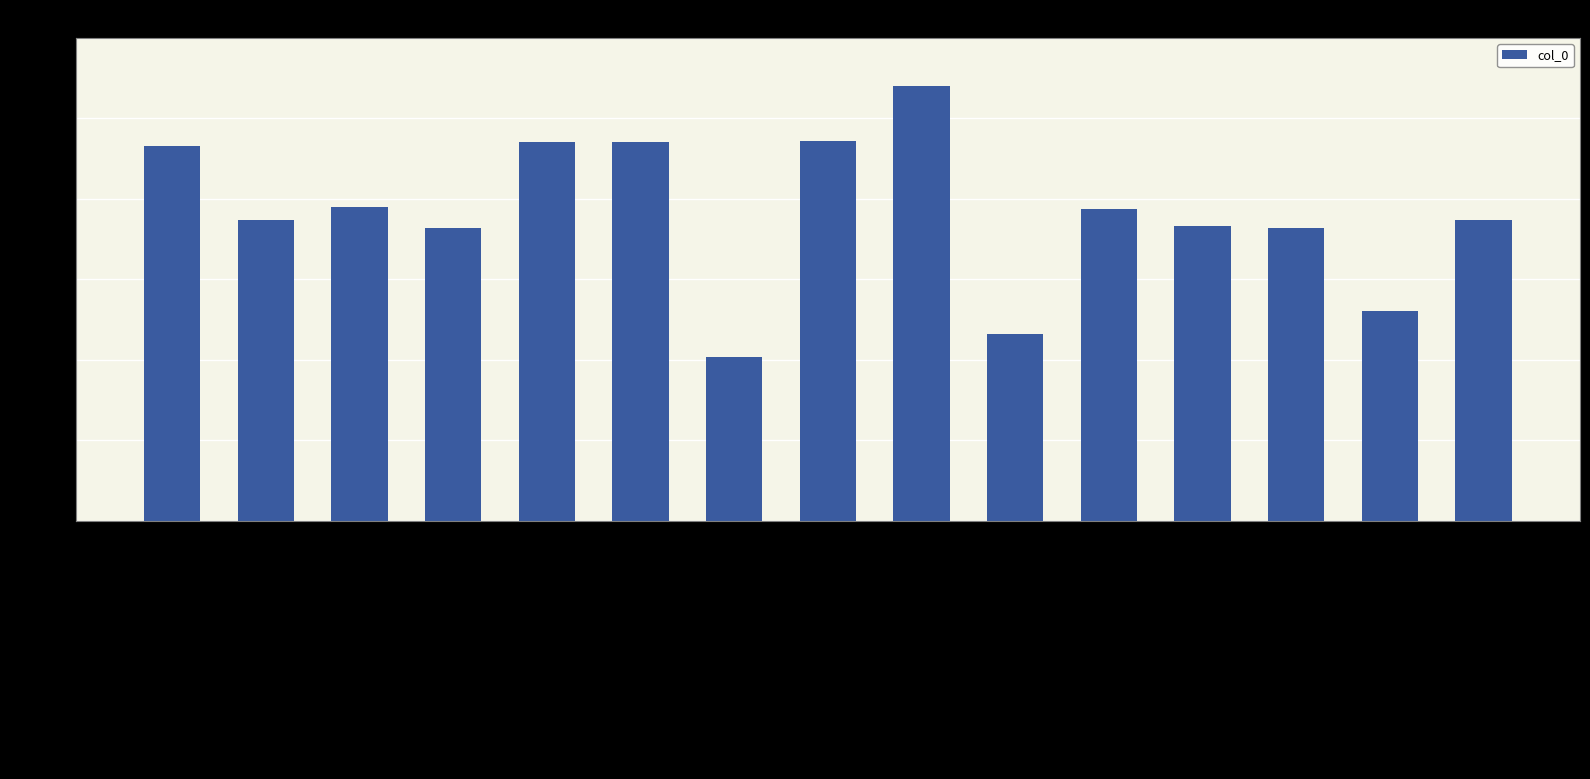

Reading left to right, what are all the values shown in this chart?

1009178	809068	845414	788233	1019214	1019979	441228	1021456	1169892	503981	839837	792814	788210	564020	809042